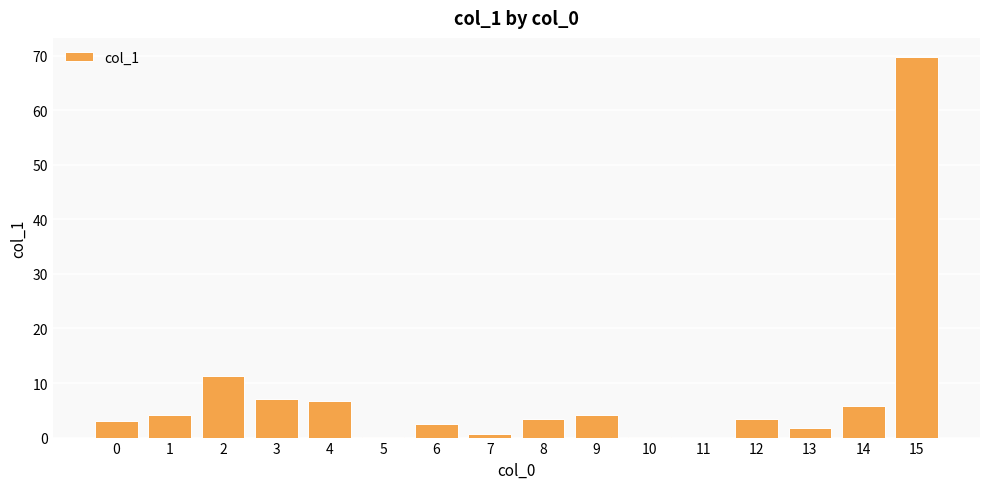

How many categories are shown in the chart?

16